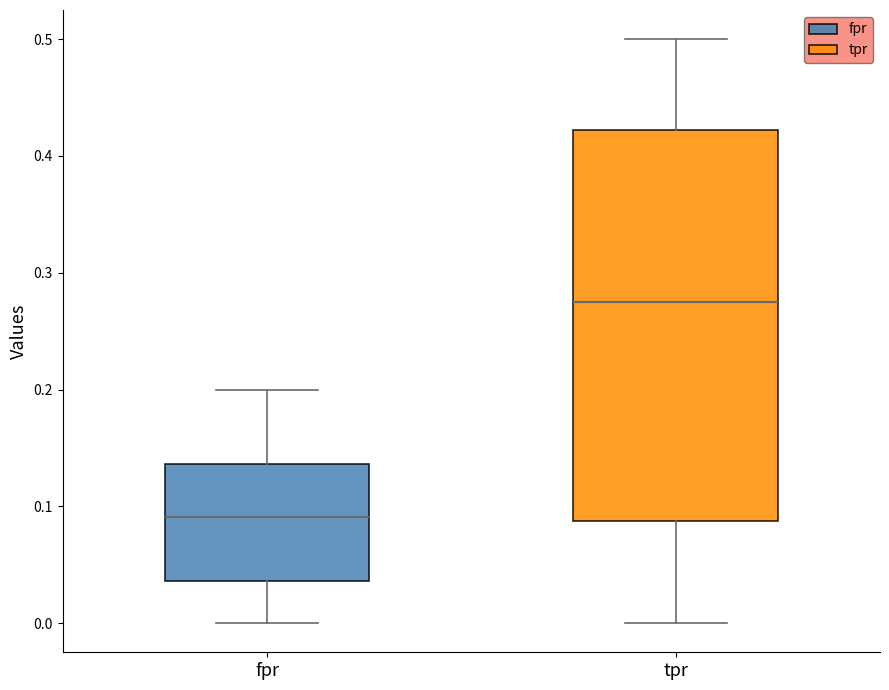

Where is the lower edge of the box for fpr on the y-axis? The values are not printed on the chart, so give them approximately, as read against the axis.

0.04